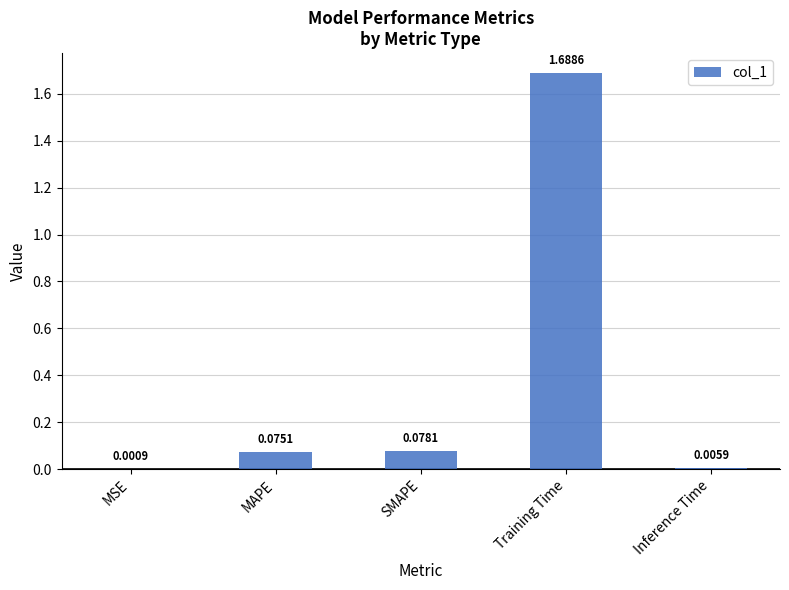

Where is the data nearest to the value 0?

MSE